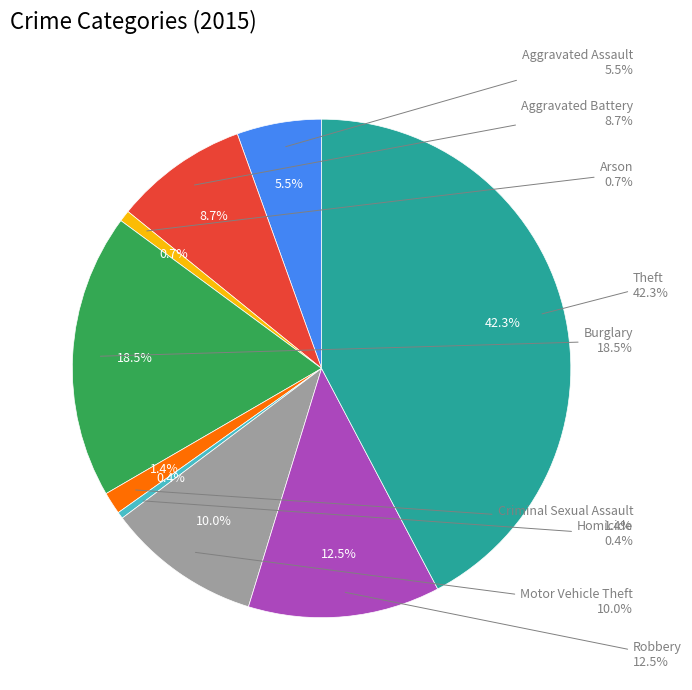

What portion of the pie excludes Aggravated Assault?

94.5%